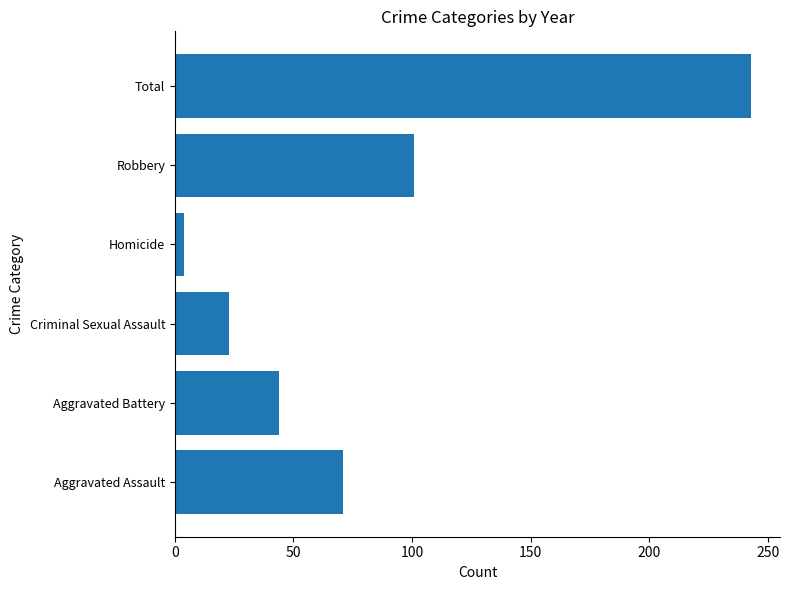

Reading bottom to top, what are all the values shown in this chart?

Aggravated Assault=71	Aggravated Battery=44	Criminal Sexual Assault=23	Homicide=4	Robbery=101	Total=243